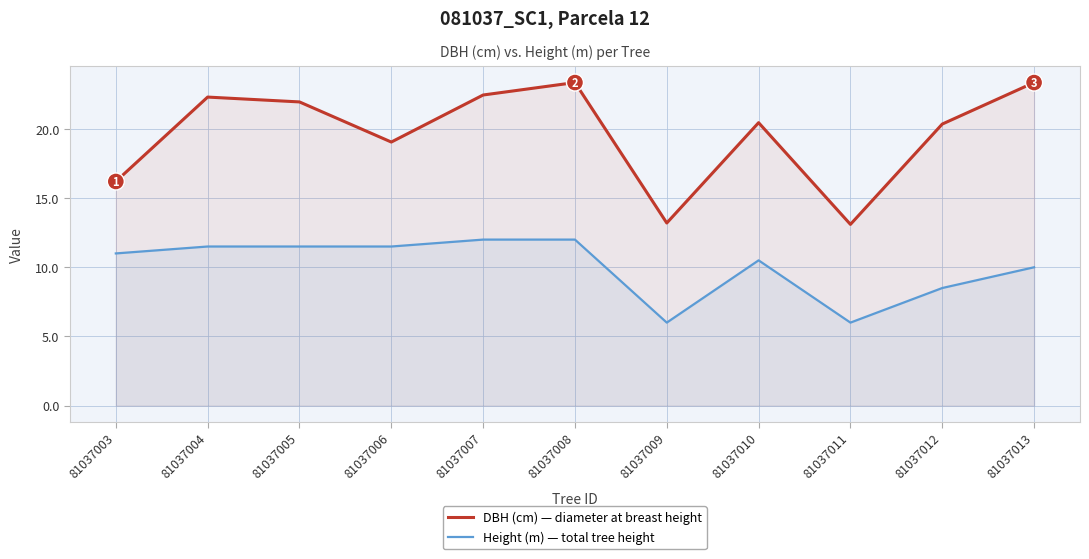

True or false: DBH (cm) and Height (m) intersect in this chart.

False